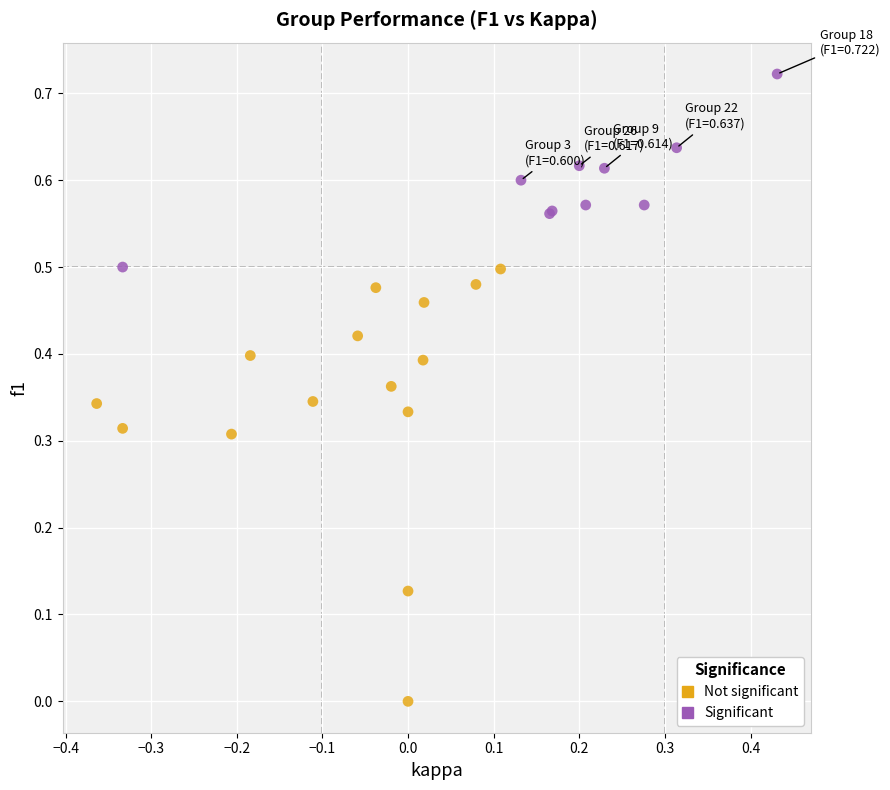

Which series reaches the minimum Y coordinate?

Not significant